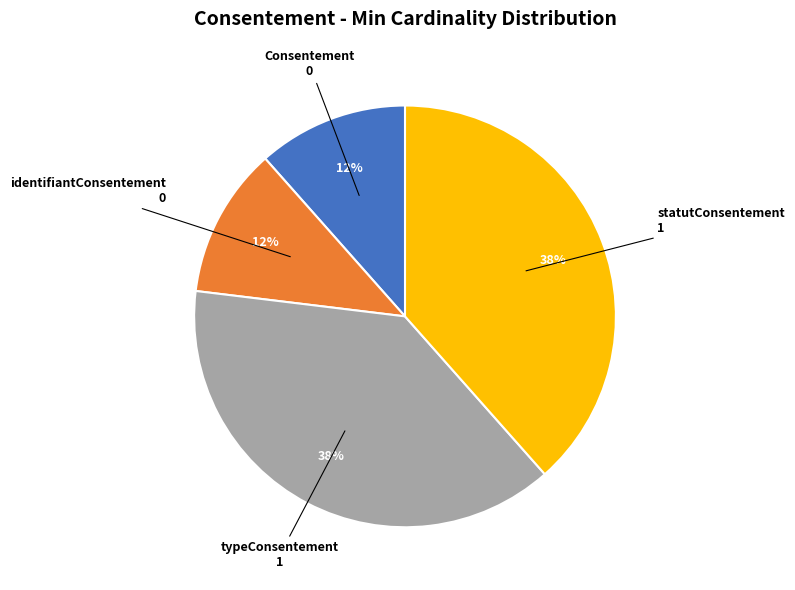

To the nearest percent, what percentage of the pie is identifiantConsentement?

12%